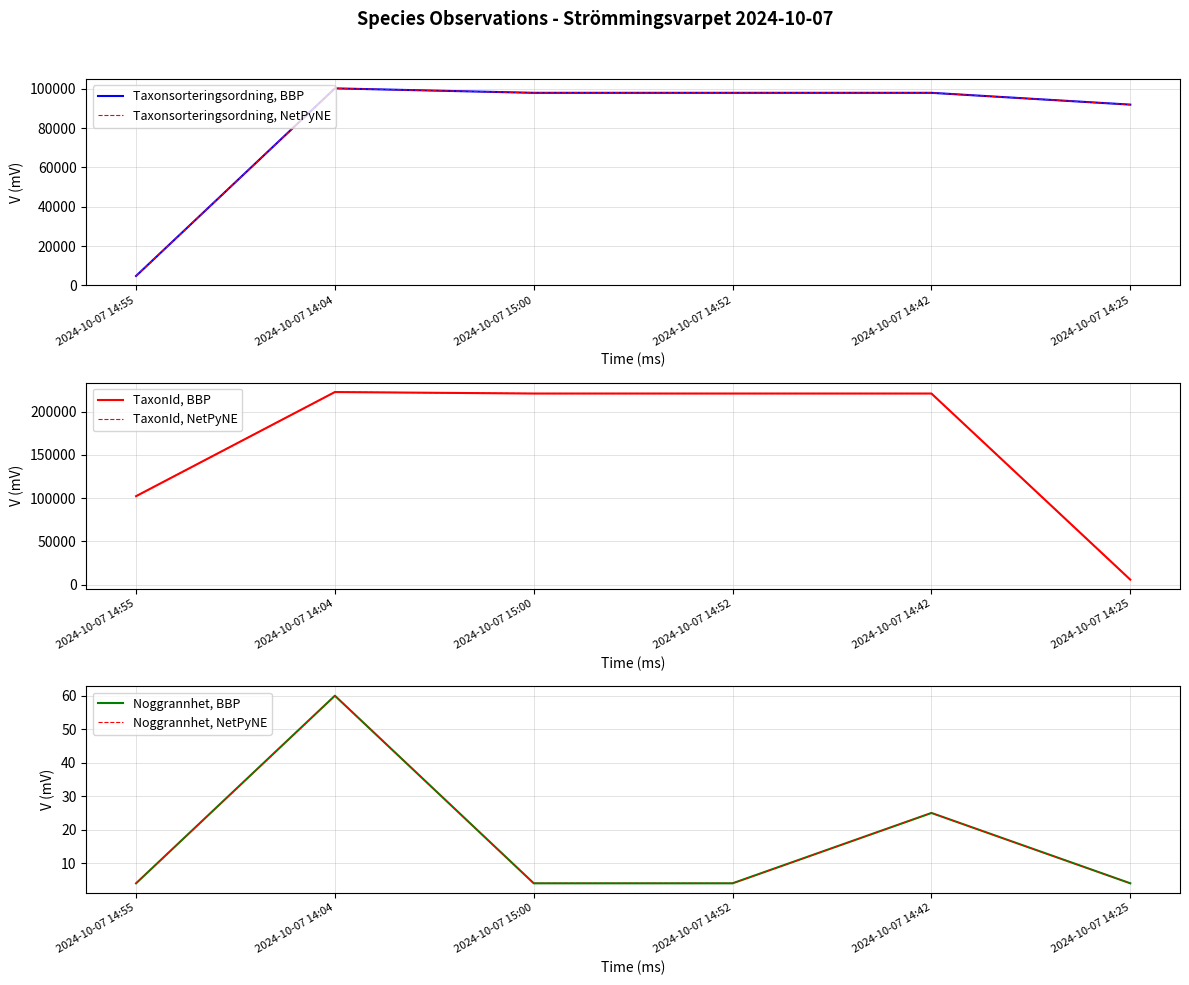

At which category is the sum across all series the highest?

2024-10-07 14:04